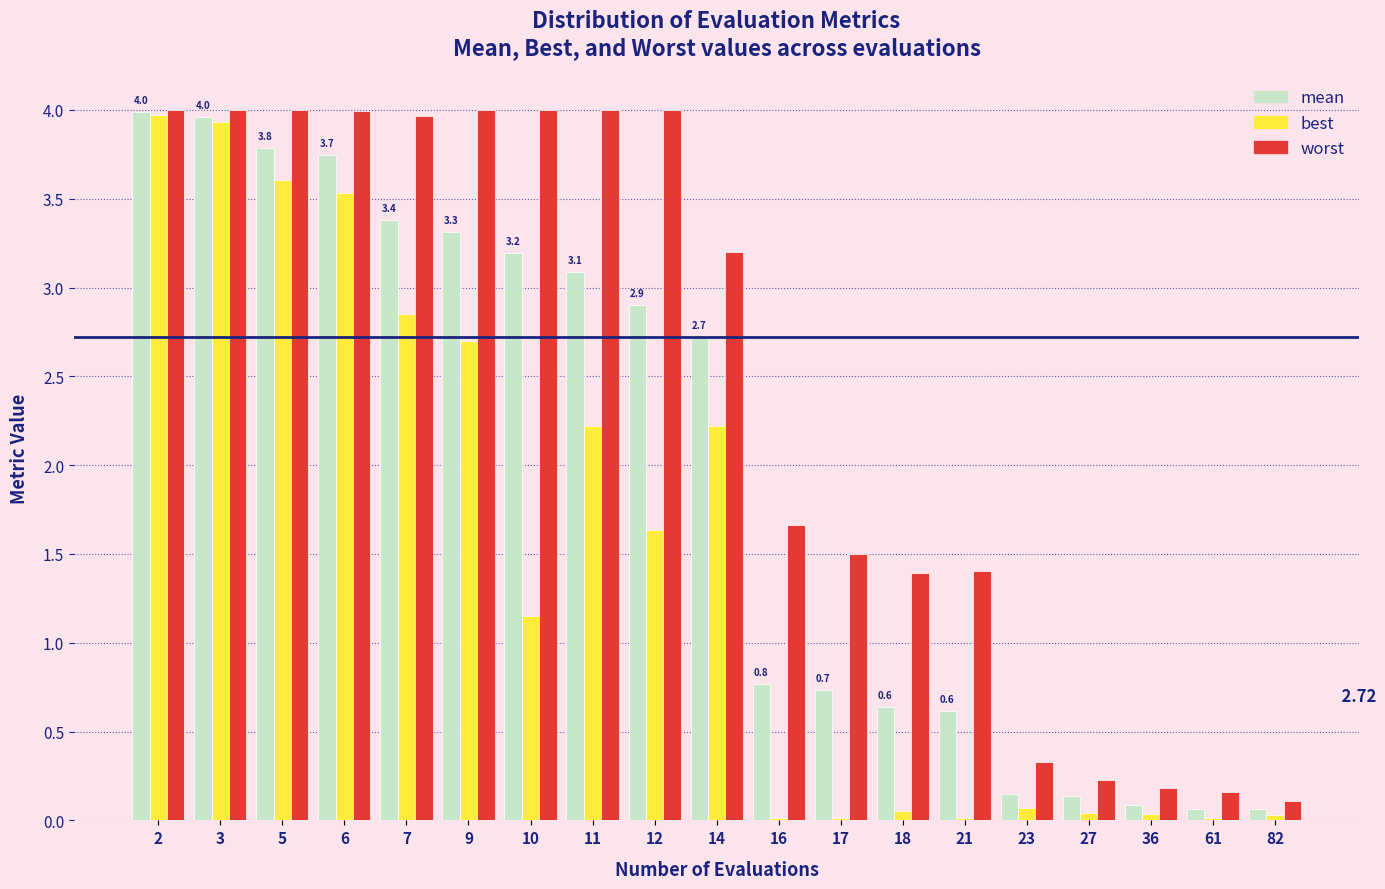

What is the sum of all best values?

28.1